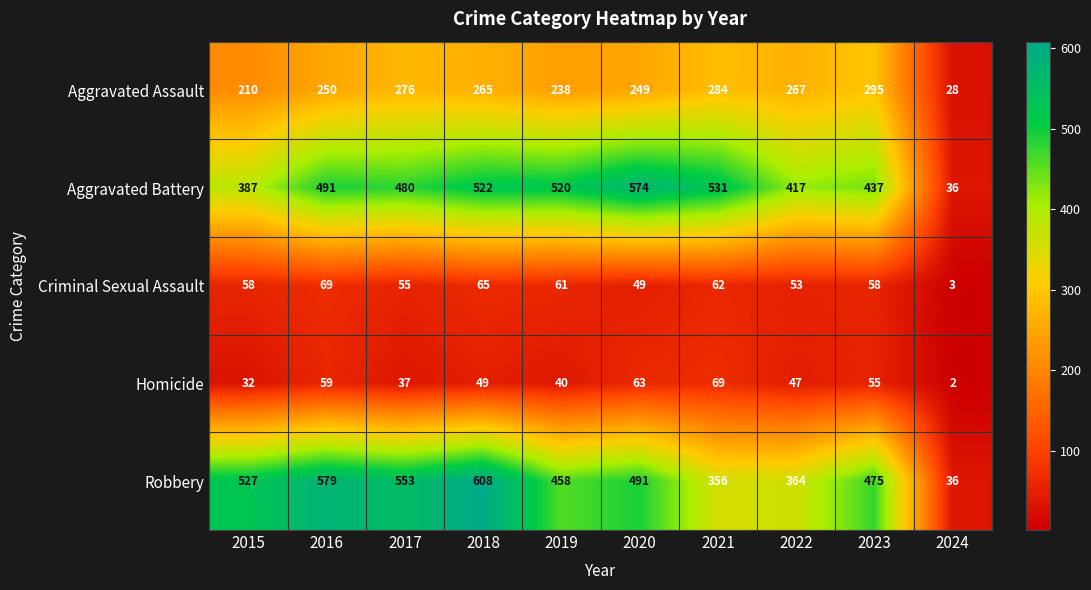

Where does the Robbery series first go above 491?

2015